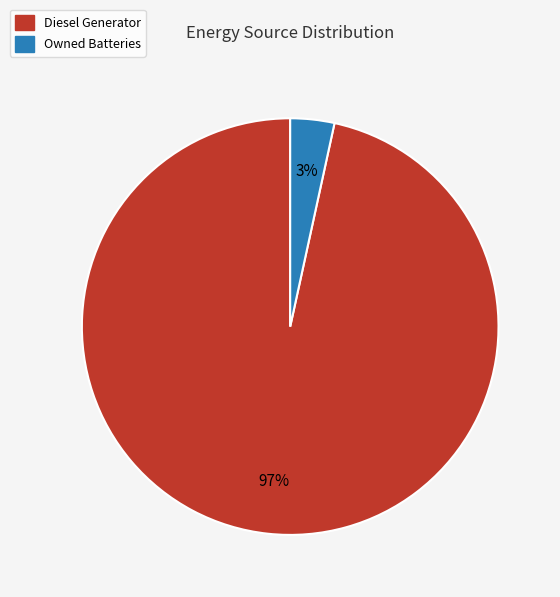

Is there a majority slice in this chart?

Yes